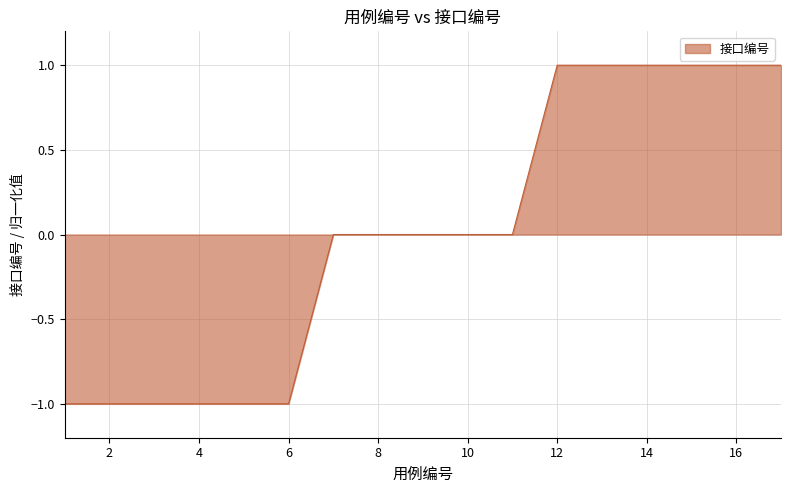

What is the minimum value shown in the chart?

-1